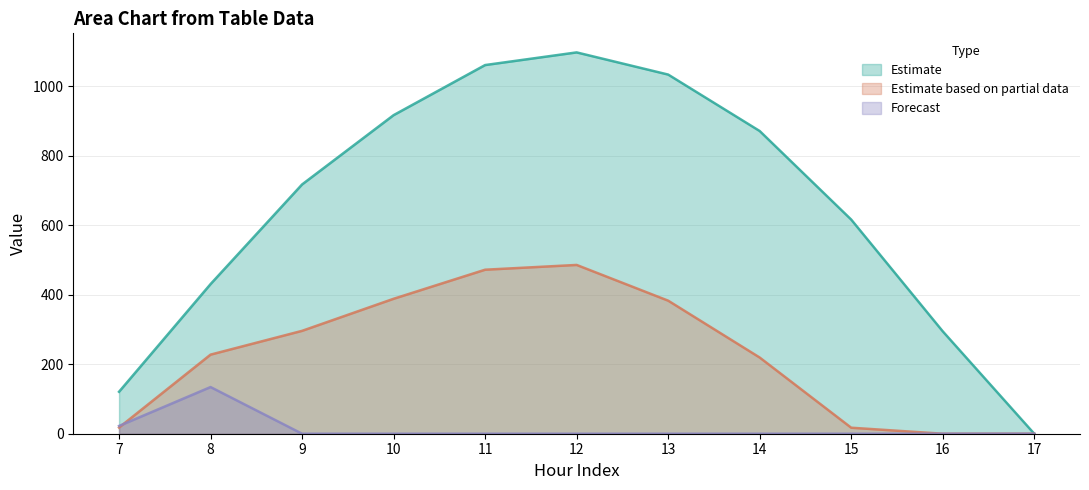

Rank the series by their average value, from highest to lowest.

Estimate, Estimate based on partial data, Forecast